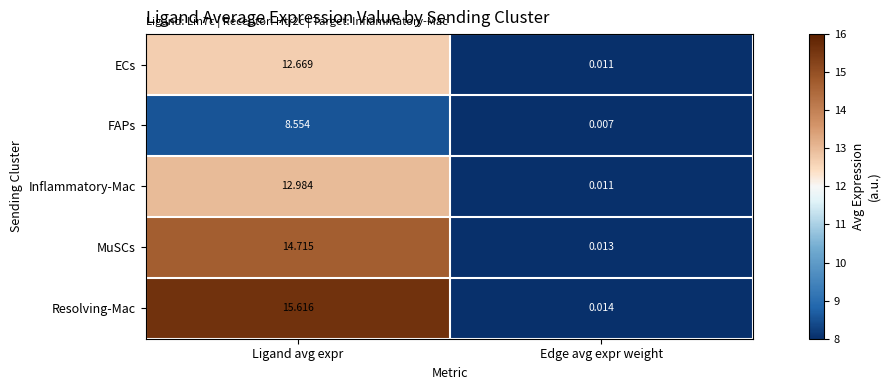

At which category does the chart reach its minimum across all series?

Edge avg expr weight